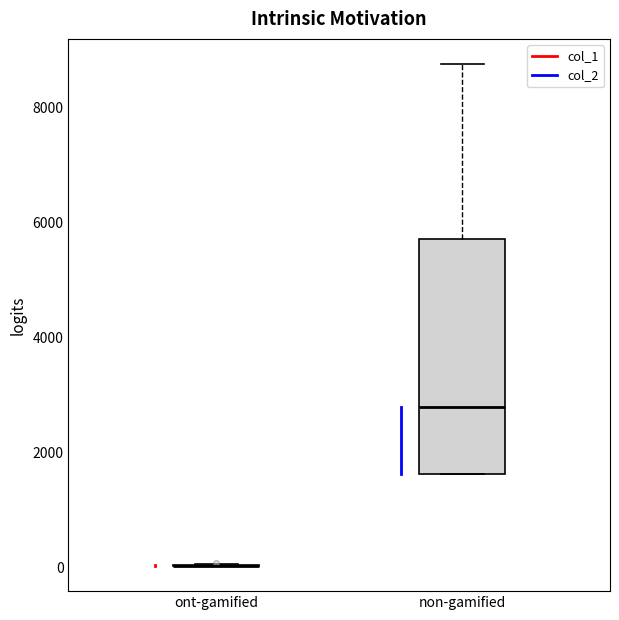

Reading left to right, transcribe this box plot: for each box, give where its median line is, the range the box spans, and where its two whiskers end, as read against the y-axis. The values are not printed on the chart, so give them approximately, as read against the axis.

ont-gamified: box collapsed to a line at 0, whiskers 0 to 0
non-gamified: median 2800, box 1600 to 5800, whiskers 1600 to 8800